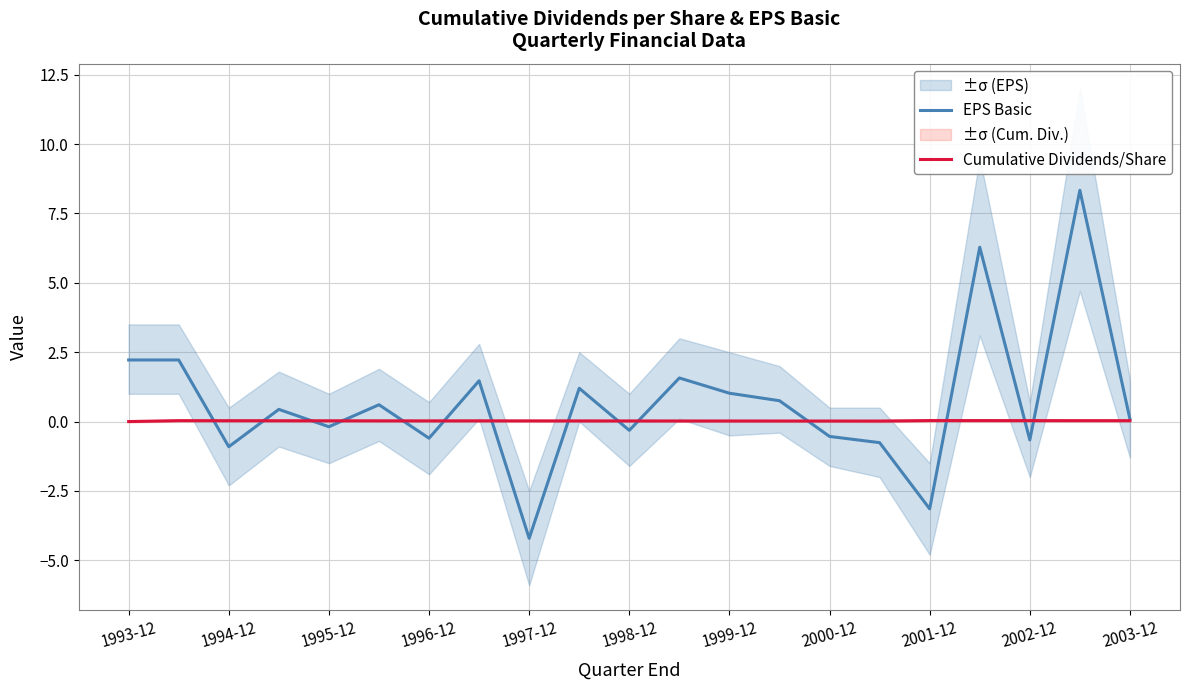

What is the highest value of the EPS Basic series?

8.3